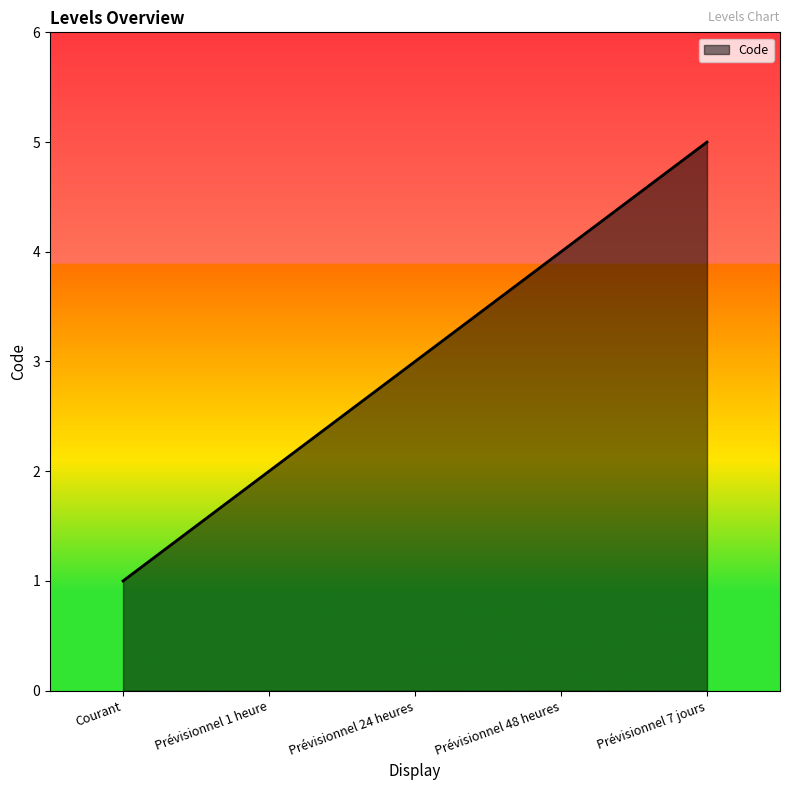

Count the values in the range 2 to 4.

3